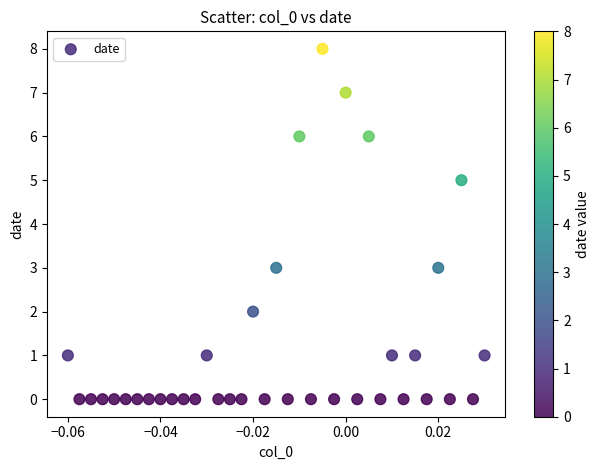

What is the range of Y values (max minus min)?

8